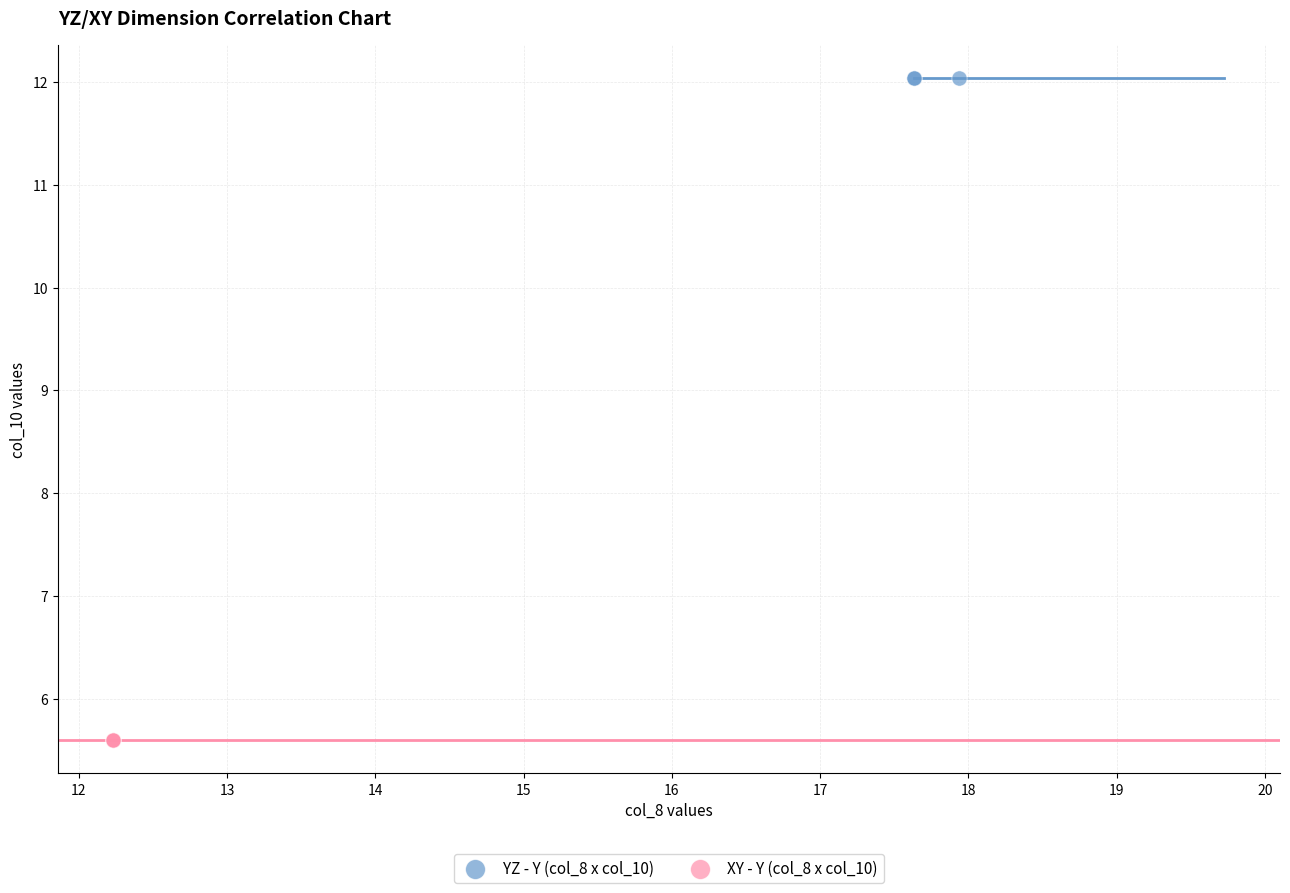

Which series contains the lowest Y value?

XY - Y (col_8 x col_10)